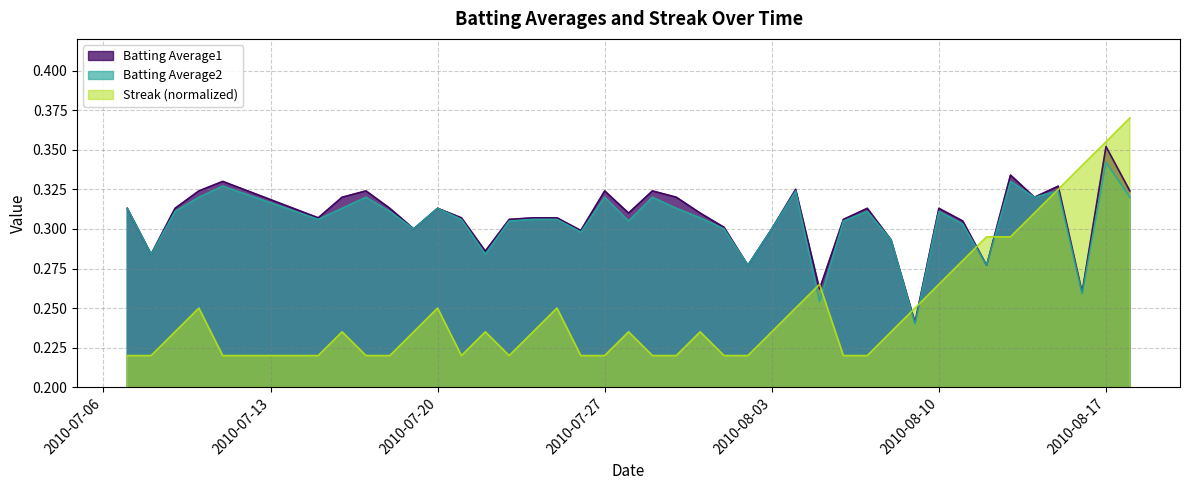

True or false: Batting Average1 and Batting Average2 cross at least once.

False